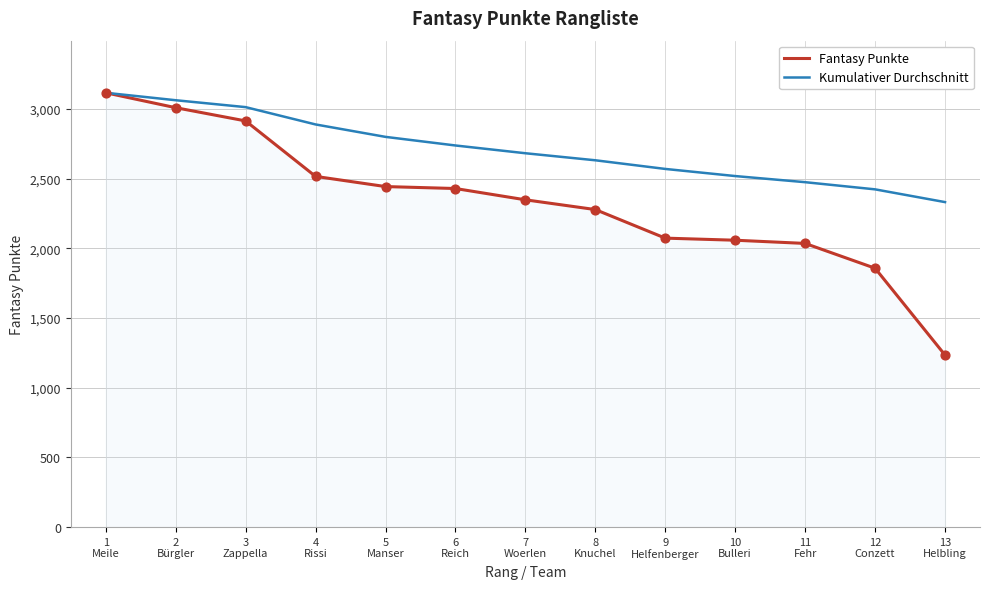

At how many categories does at least one series exceed 1299?

13